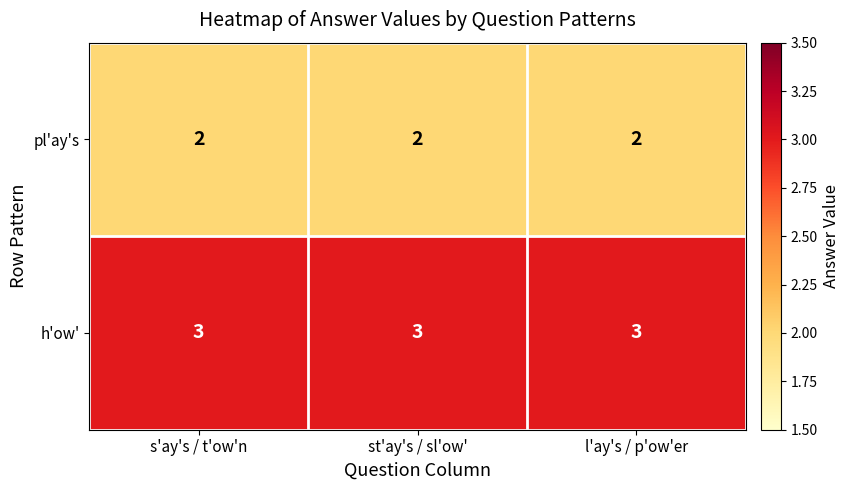

What is the sum of all pl'ay's values?

6